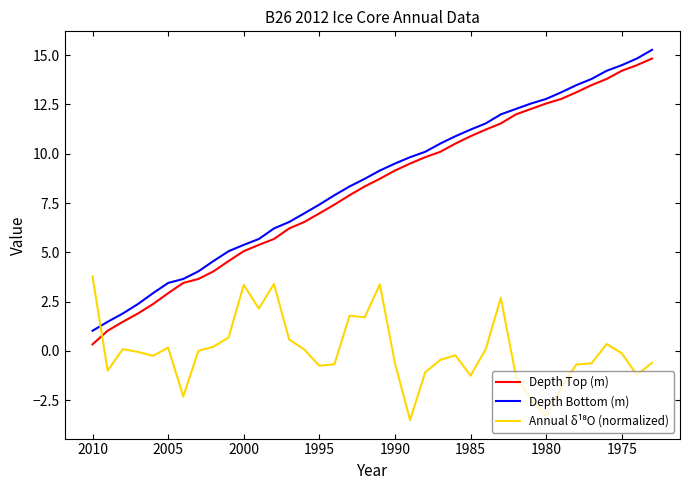

What are all the series names shown in the legend?

Depth Top (m), Depth Bottom (m), Annual δ¹⁸O (normalized)